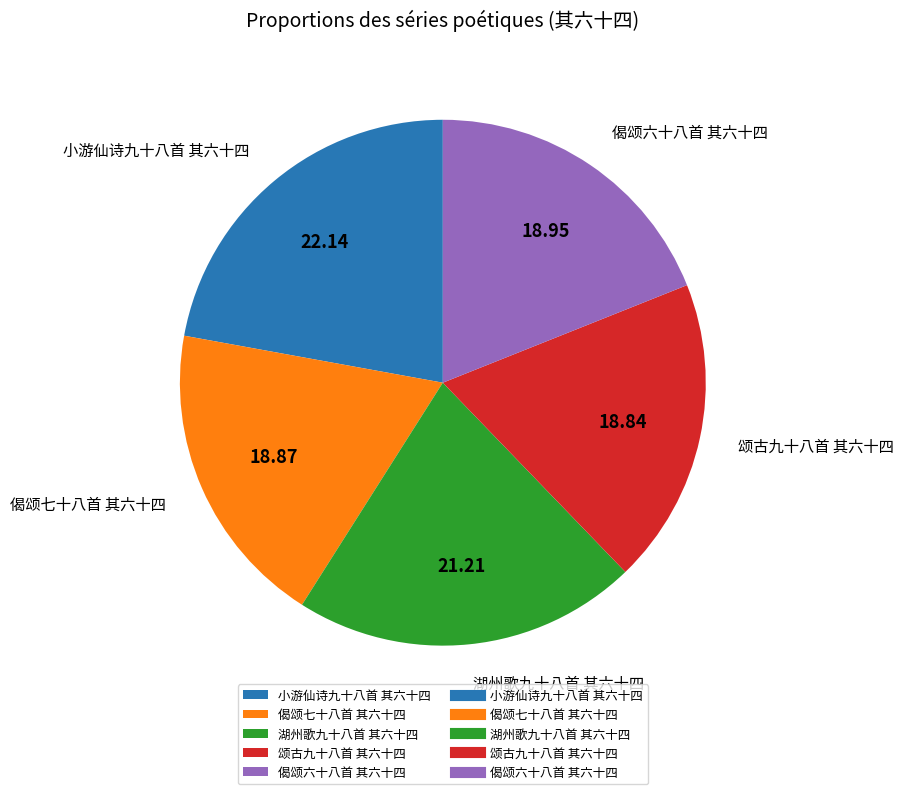

True or false: 偈颂六十八首 其六十四 accounts for 19% of the total.

True